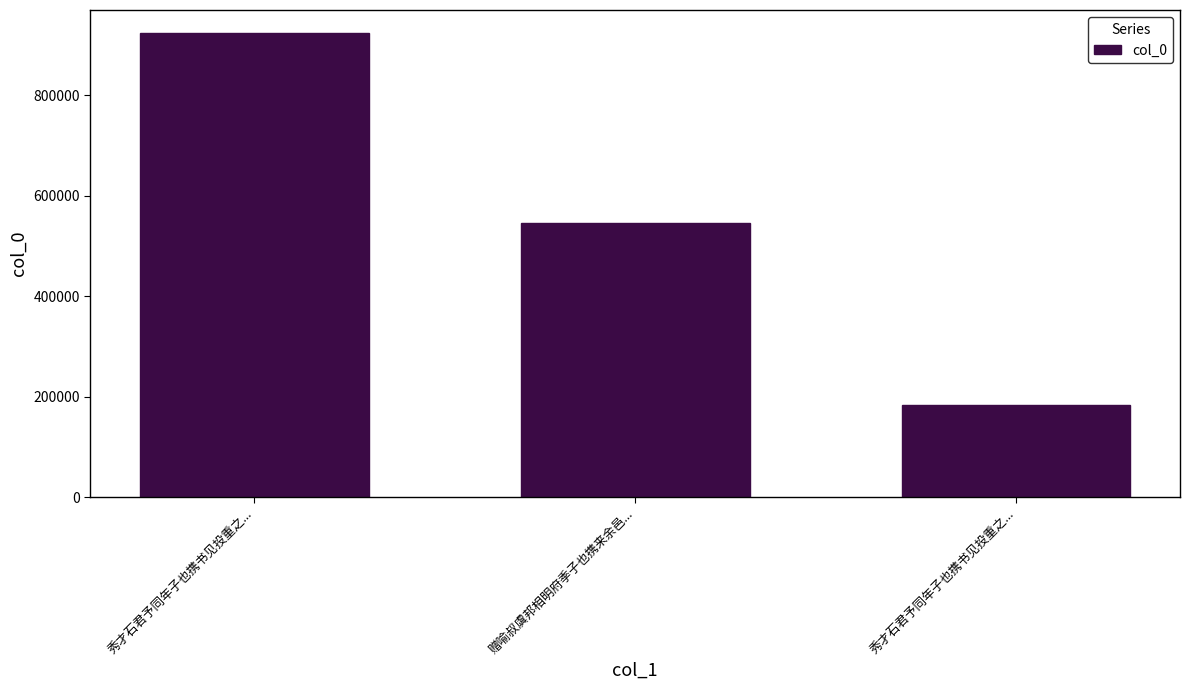

Are the bars grouped side by side (vs. stacked)?

No